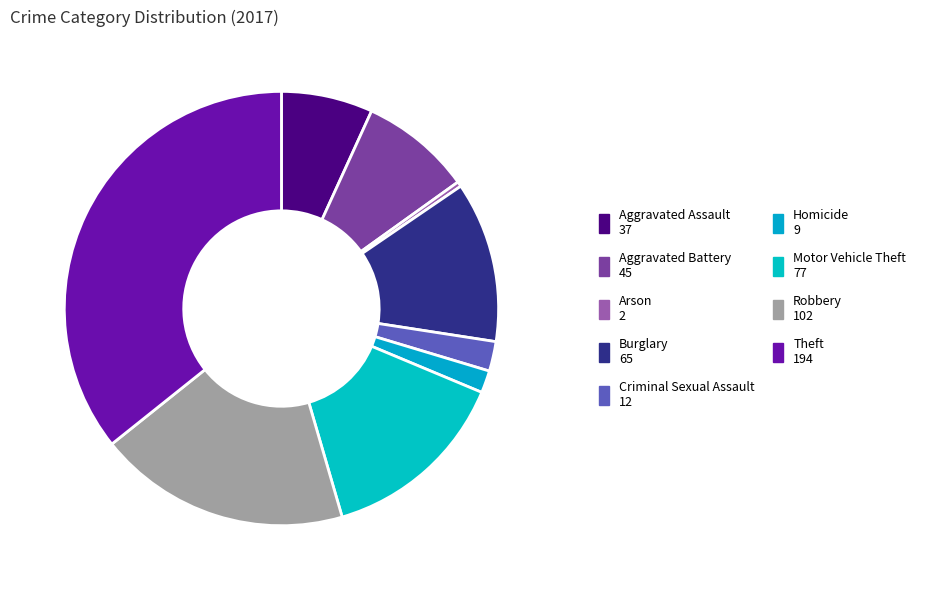

To the nearest percent, what portion does Criminal Sexual Assault represent?

2%